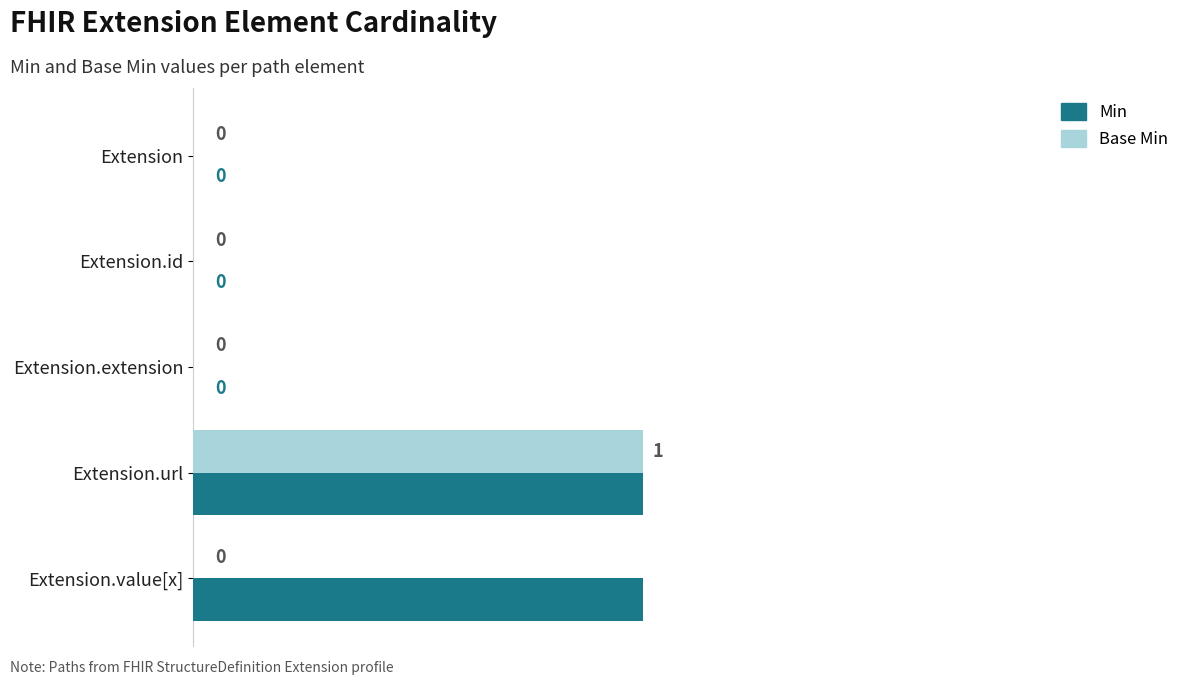

At which category is the sum across all series the highest?

Extension.url